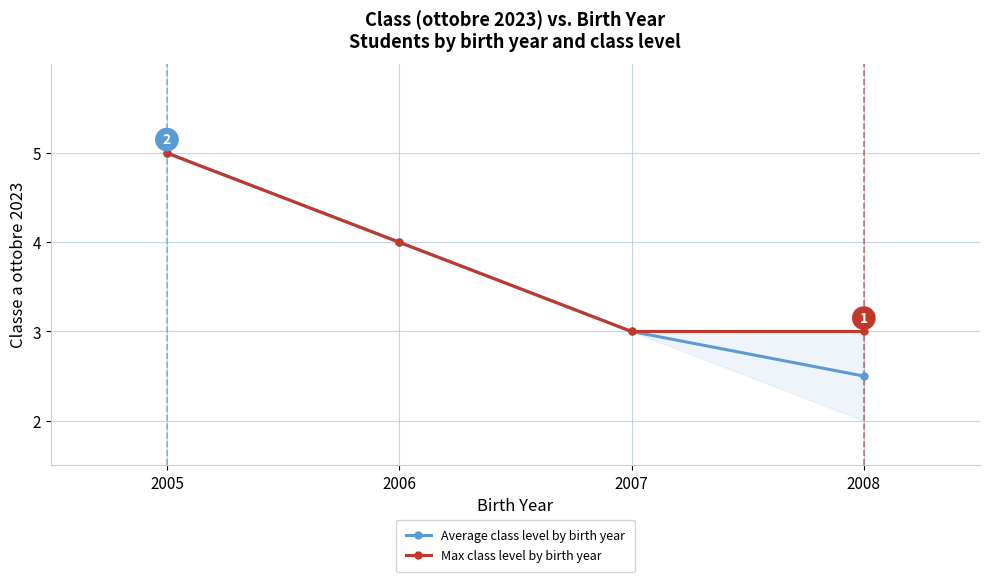

What is the total value across all series at 2005?

10.0